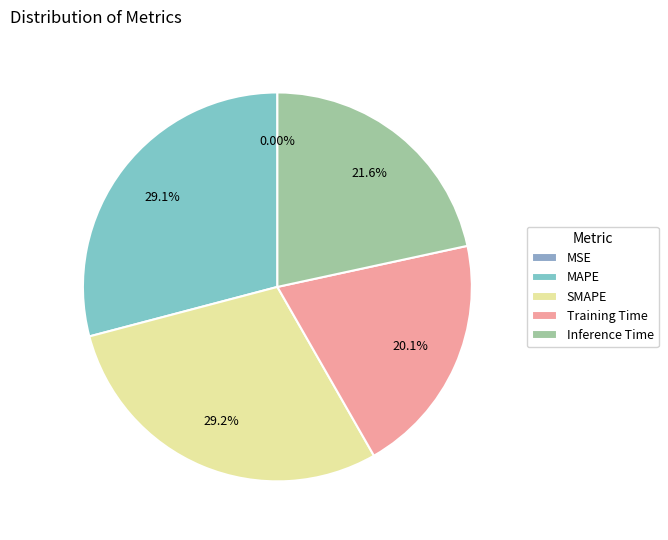

Count the number of slices in the pie.

5